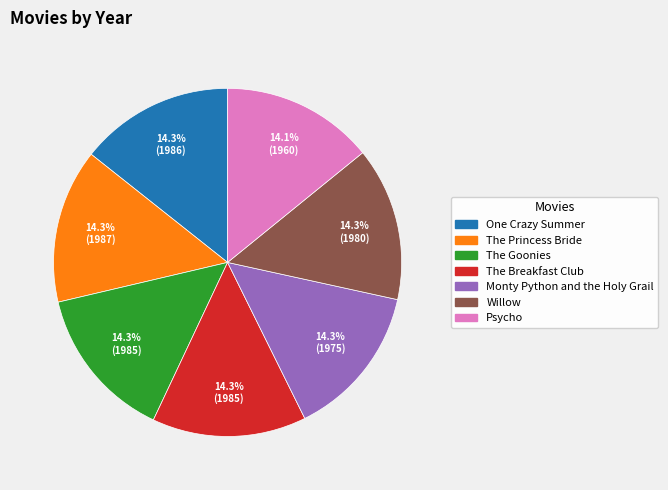

Approximately how many times larger is the value at The Goonies compared to The Breakfast Club?

1.0